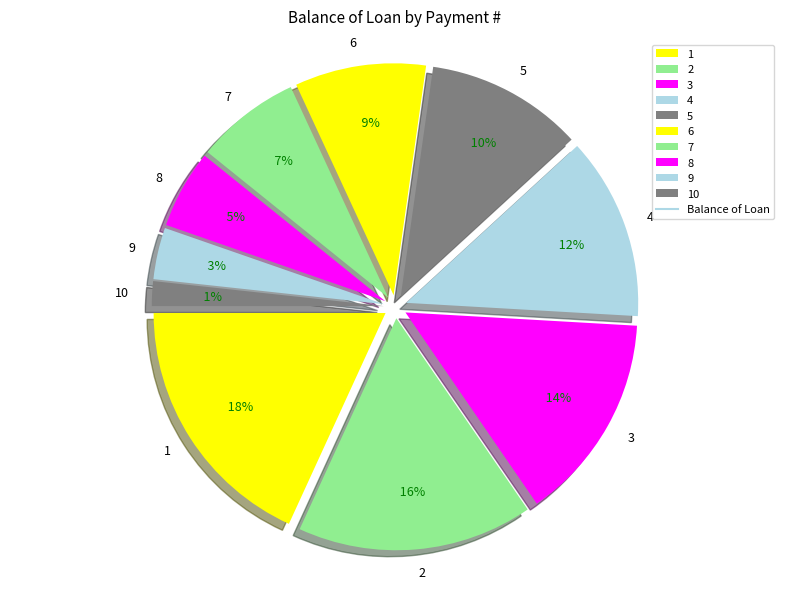

Does 1 account for over 50% of the chart?

No